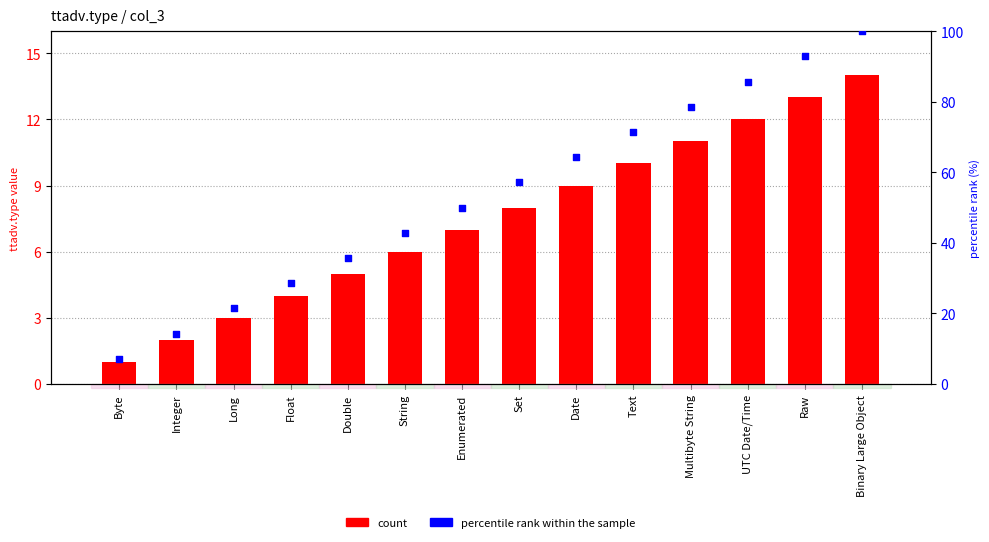

Is the value of count at UTC Date/Time greater than the value of percentile rank within the sample at Raw?

No